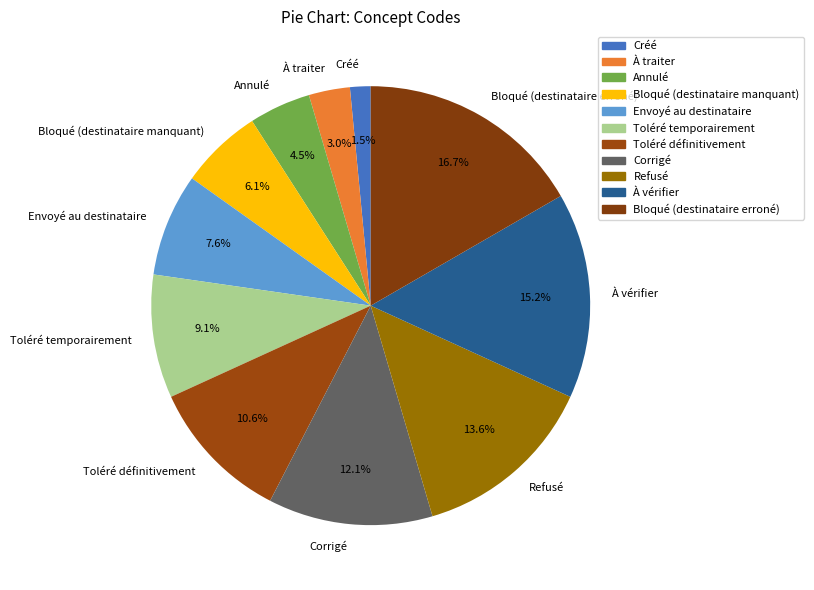

Rank the categories by value from highest to lowest.

Bloqué (destinataire erroné), À vérifier, Refusé, Corrigé, Toléré définitivement, Toléré temporairement, Envoyé au destinataire, Bloqué (destinataire manquant), Annulé, À traiter, Créé